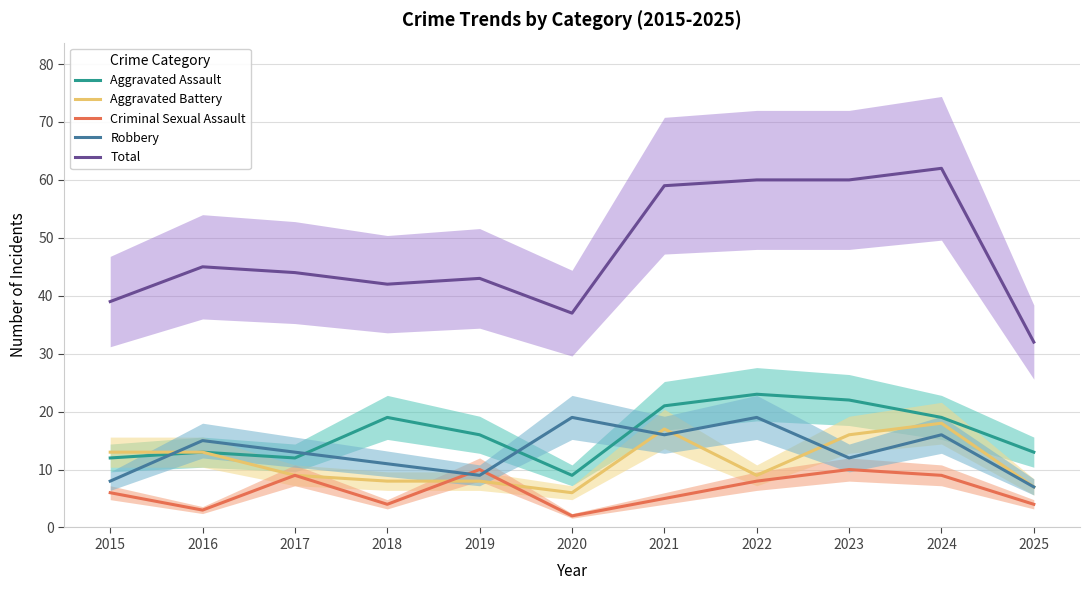

Where is the first local maximum for Aggravated Assault?

2016